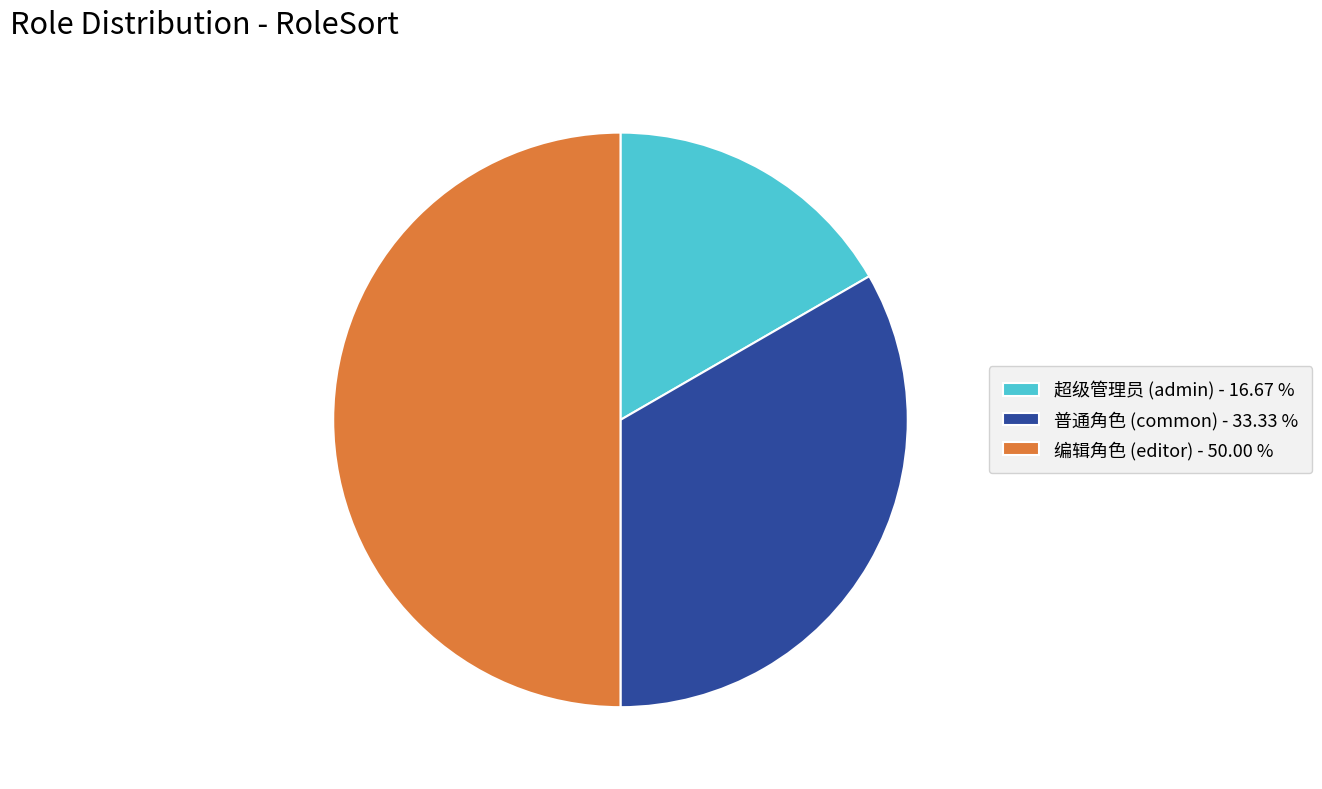

Between 超级管理员 (admin) and 普通角色 (common), which is larger?

普通角色 (common)